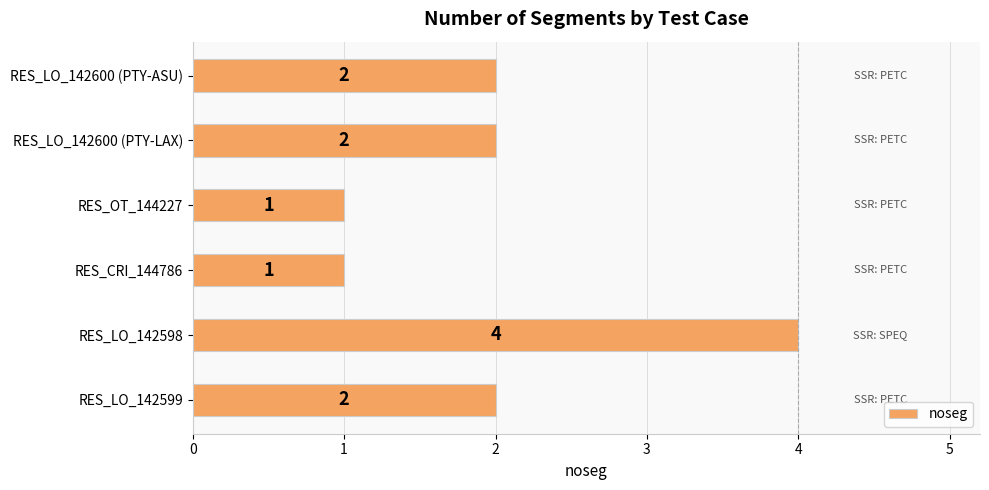

What is the difference between the second highest and minimum values?

1